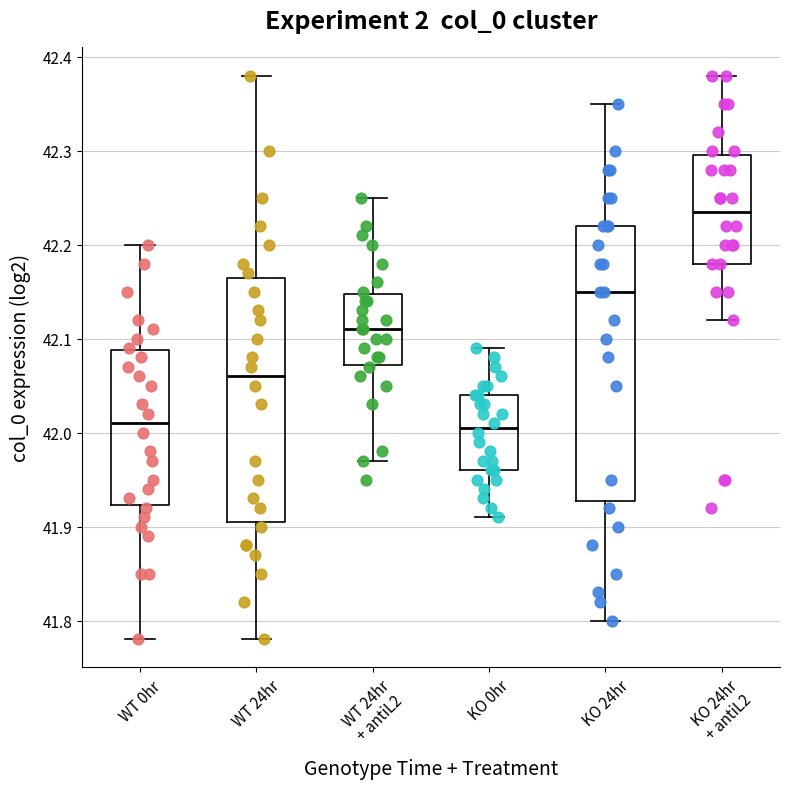

Reading left to right, read every box against the y-axis: the position of its median line, the range the box covers, and the ends of its whiskers. The values are not printed on the chart, so give them approximately, as read against the axis.

WT 0hr: median 42.01, box 41.92 to 42.09, whiskers 41.78 to 42.20
WT 24hr: median 42.06, box 41.91 to 42.17, whiskers 41.78 to 42.38
WT 24hr + antiL2: median 42.11, box 42.07 to 42.15, whiskers 41.97 to 42.25
KO 0hr: median 42.01, box 41.96 to 42.04, whiskers 41.91 to 42.09
KO 24hr: median 42.15, box 41.93 to 42.22, whiskers 41.80 to 42.35
KO 24hr + antiL2: median 42.24, box 42.18 to 42.30, whiskers 42.12 to 42.38